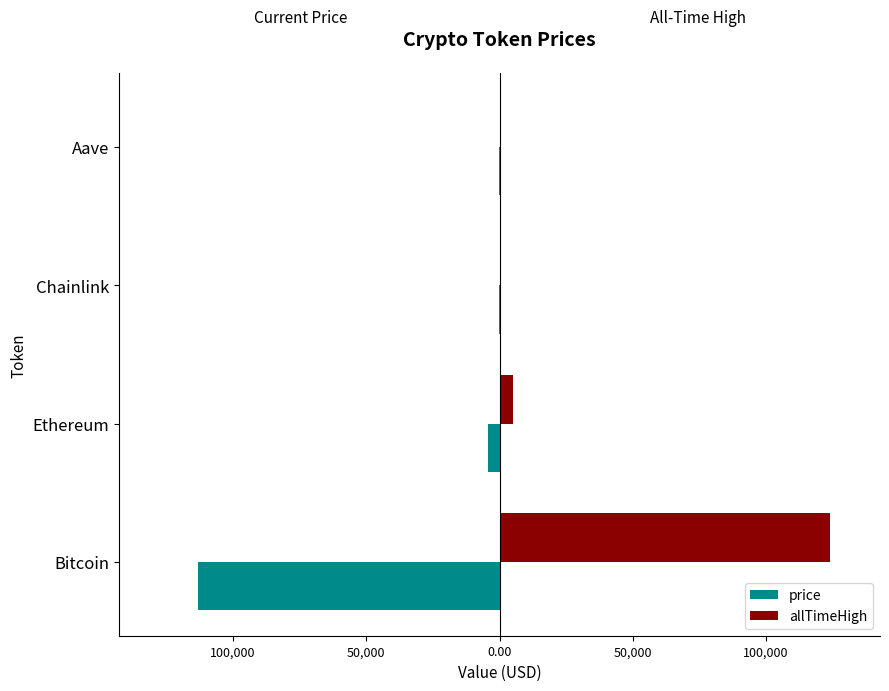

What are all the series names shown in the legend?

price, allTimeHigh